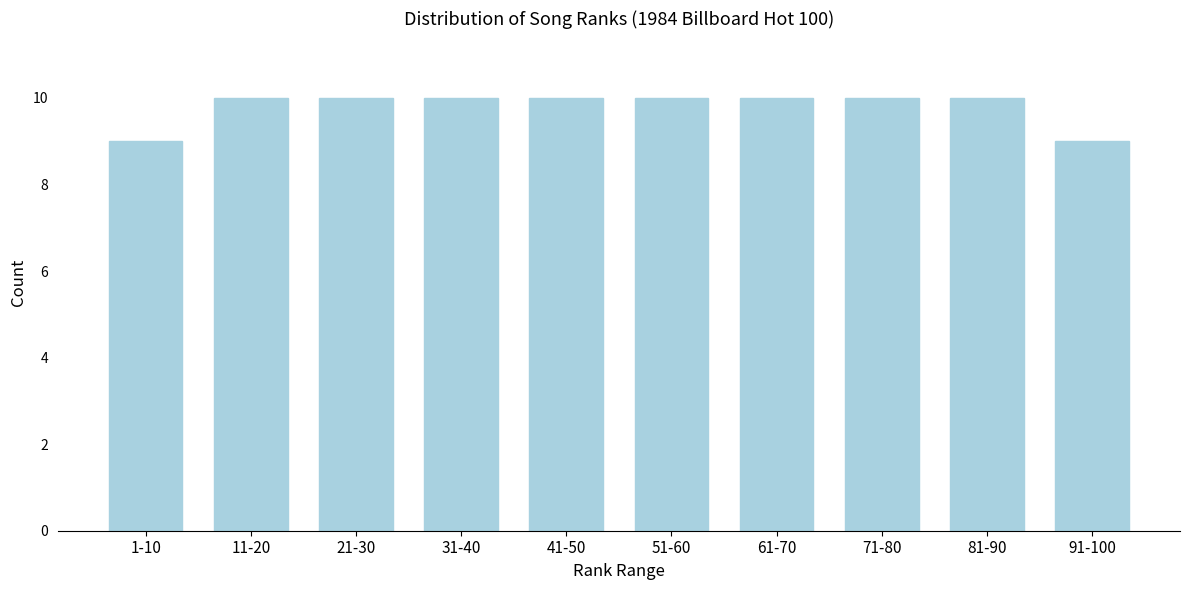

Reading left to right, transcribe all the data shown in this chart.

1-10=9	11-20=10	21-30=10	31-40=10	41-50=10	51-60=10	61-70=10	71-80=10	81-90=10	91-100=9